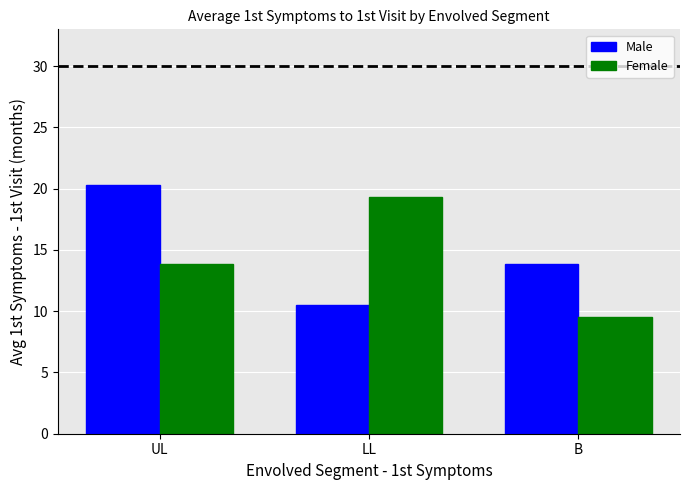

Is it true that Female equals 19.4 at LL?

True